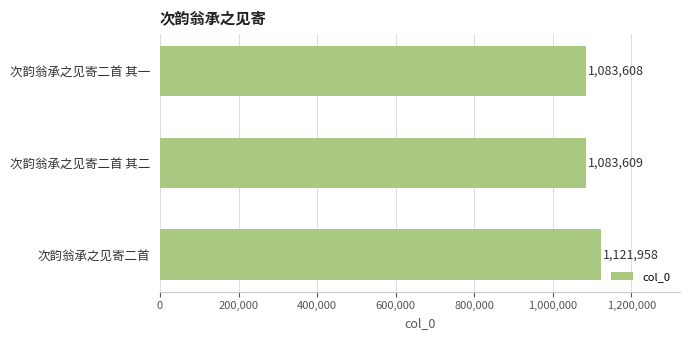

True or false: the data shows 1121958 at 次韵翁承之见寄二首.

True